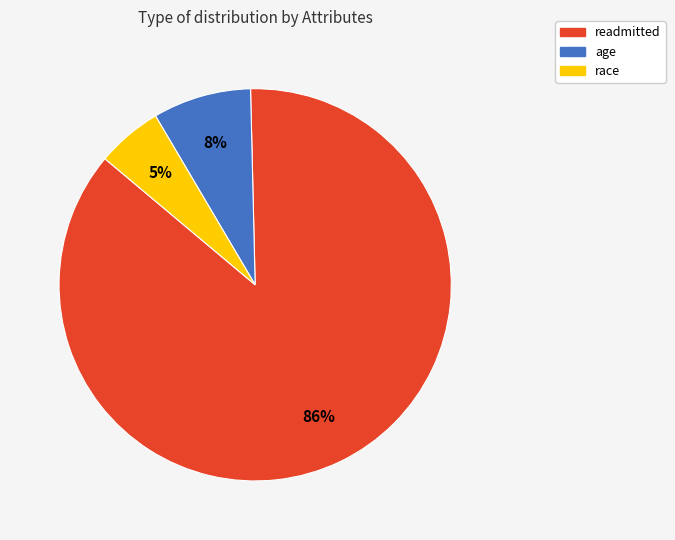

Does any single category account for the majority?

Yes